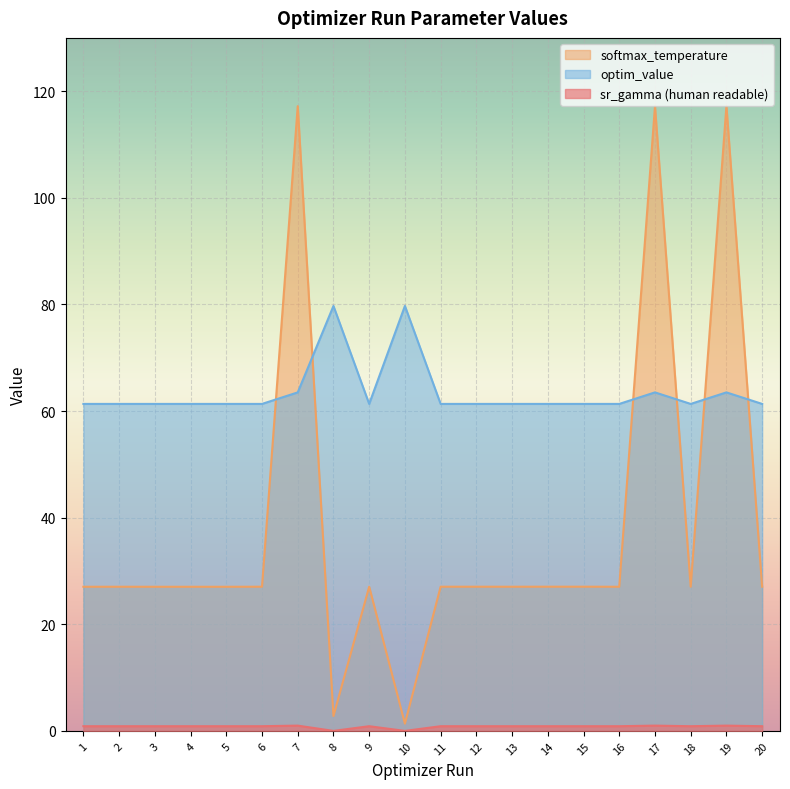

True or false: optim_value and sr_gamma (human readable) intersect in this chart.

False